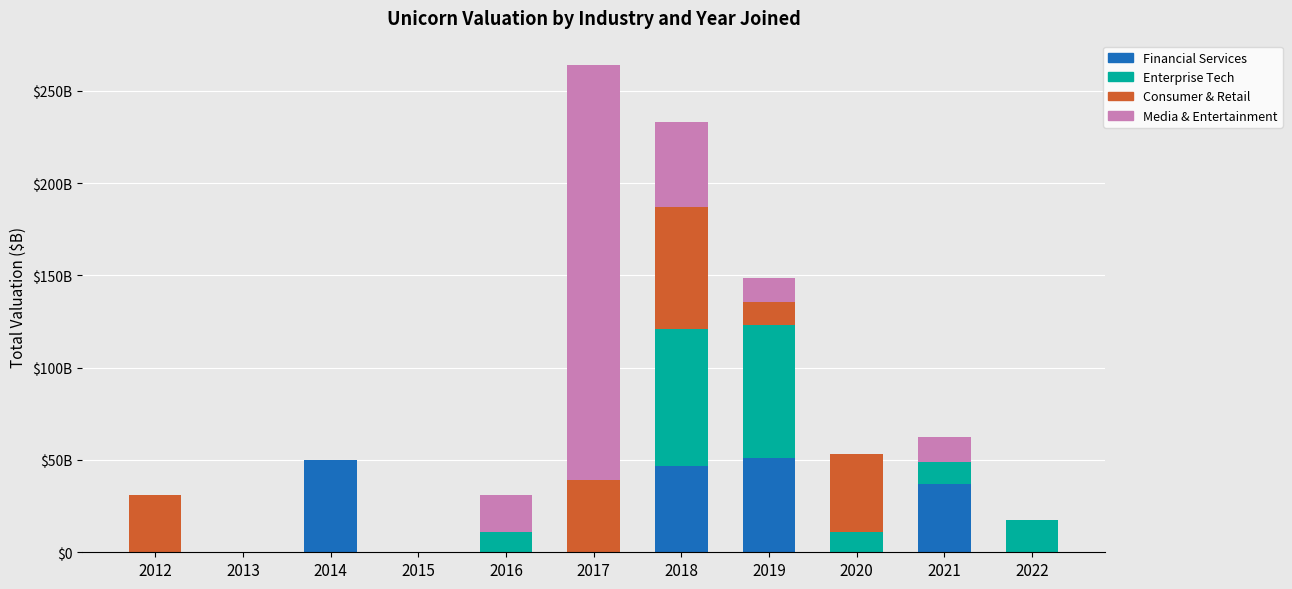

What are all the series names shown in the legend?

Financial Services, Enterprise Tech, Consumer & Retail, Media & Entertainment